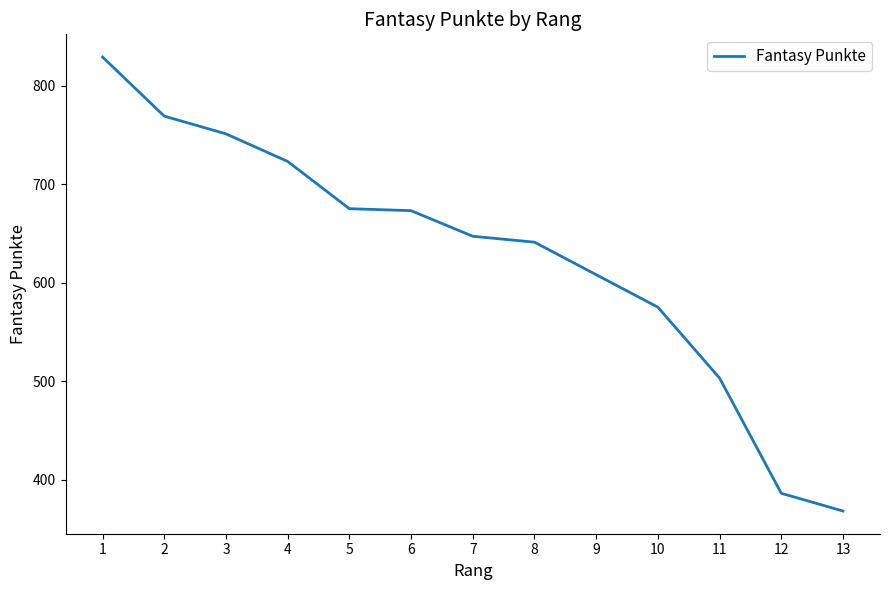

At which label does the data first exceed 647?

1